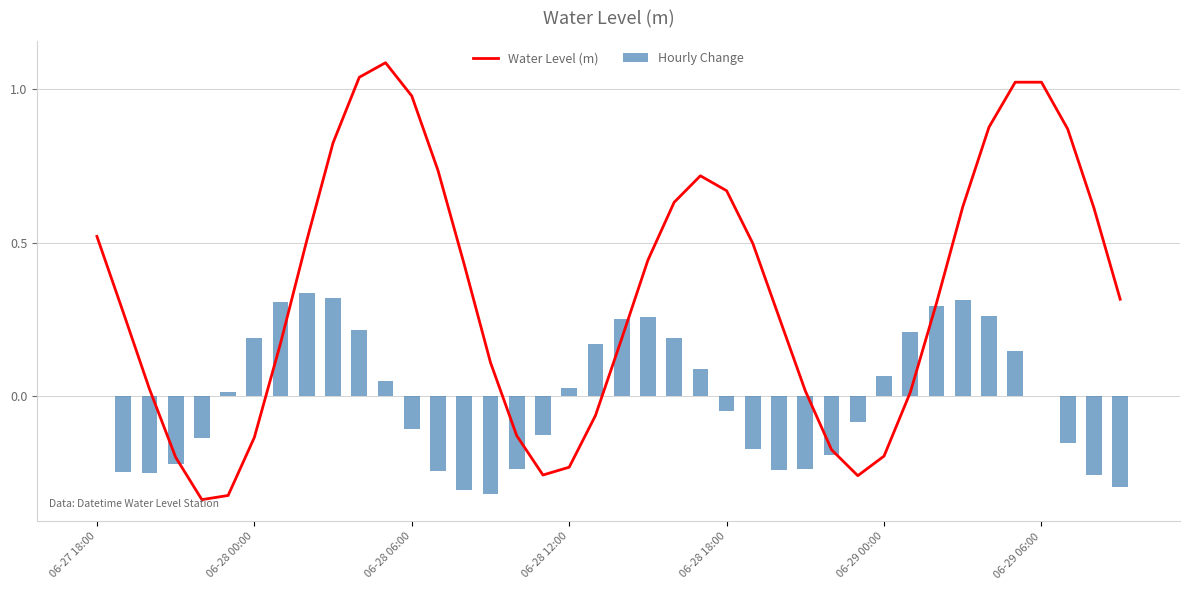

True or false: Hourly Change has a value of 0.3 at 33.

True